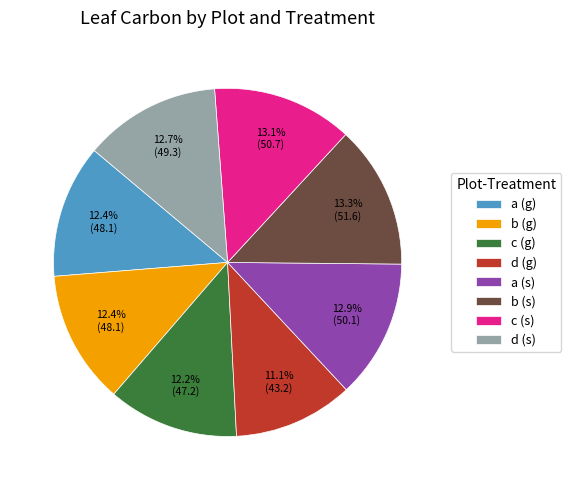

How many segments does this pie chart have?

8